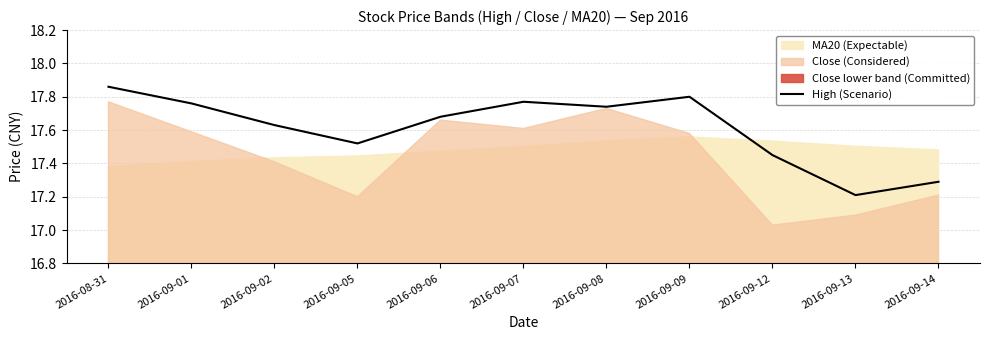

What is the maximum value shown in the chart?

17.9